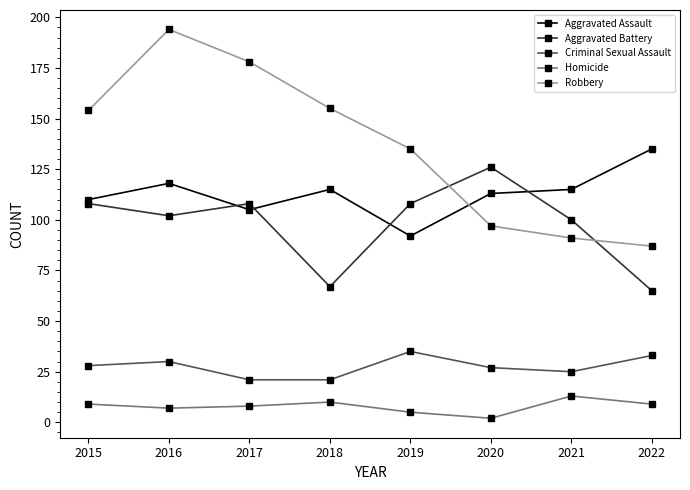

What is the difference between the second highest and second lowest values in the Aggravated Battery series?

41